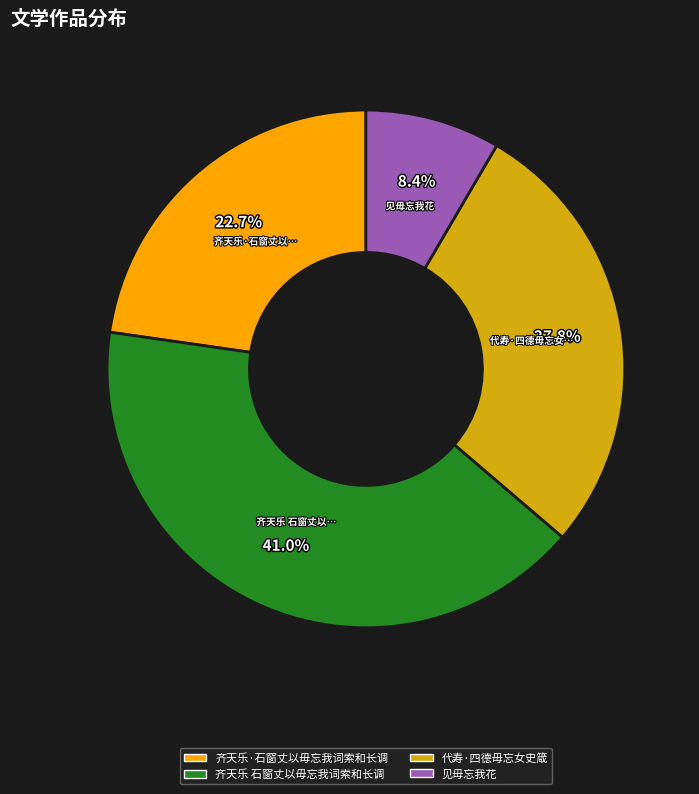

To the nearest percent, what portion does 代寿·四德毋忘女史箴 represent?

28%